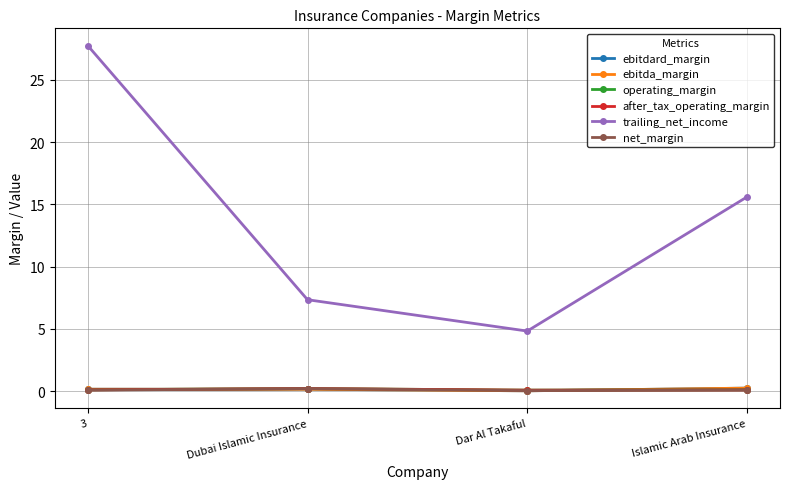

List the labels in order of operating_margin value, largest first.

Dubai Islamic Insurance, Islamic Arab Insurance, 3, Dar Al Takaful